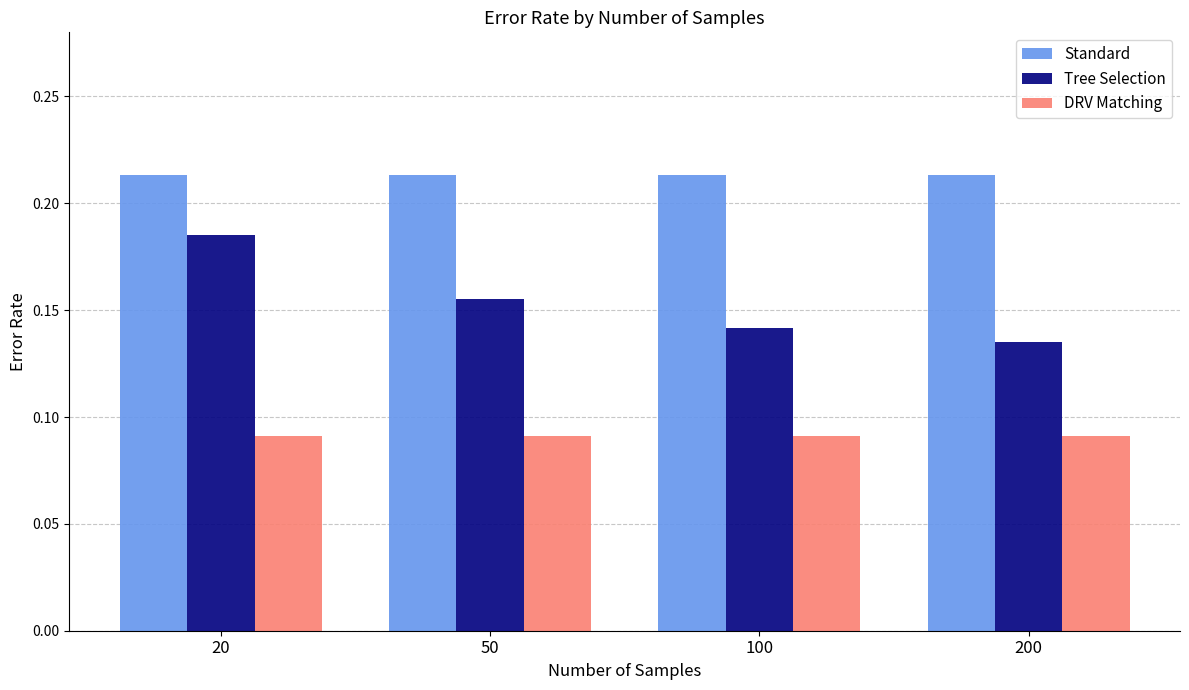

At which category is the sum across all series the highest?

20